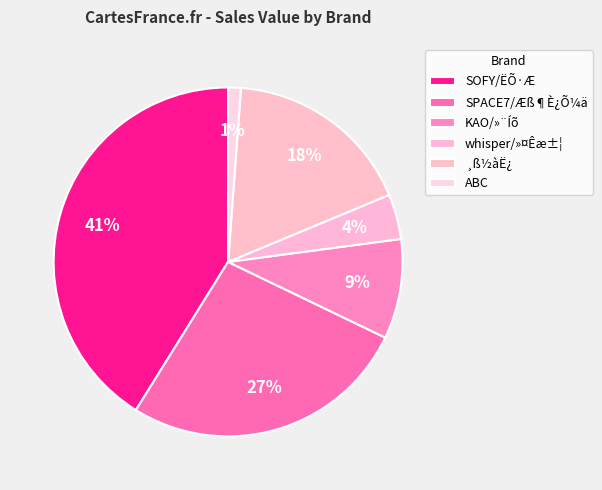

How many slices are in this pie chart?

6